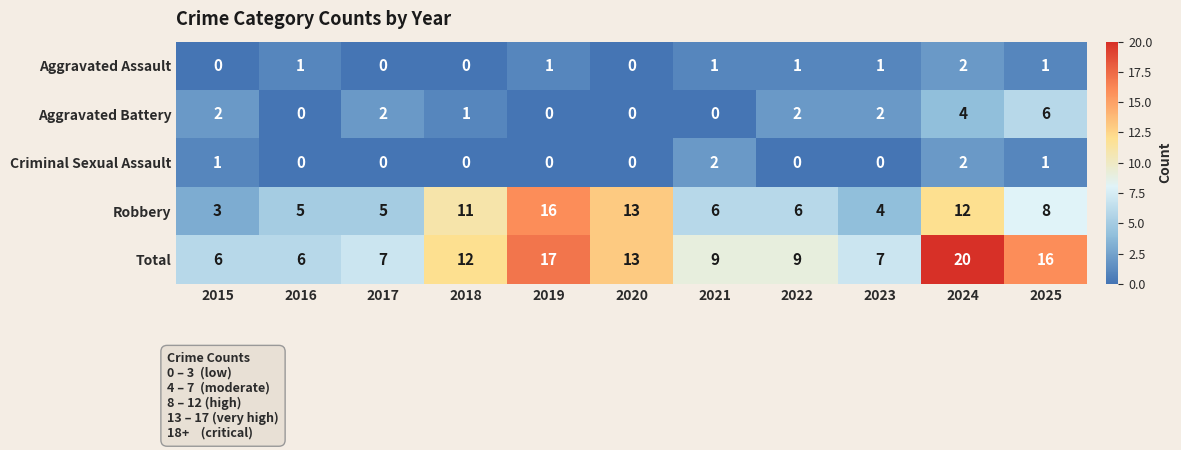

True or false: Aggravated Battery has a value of 2 at 2023.

True